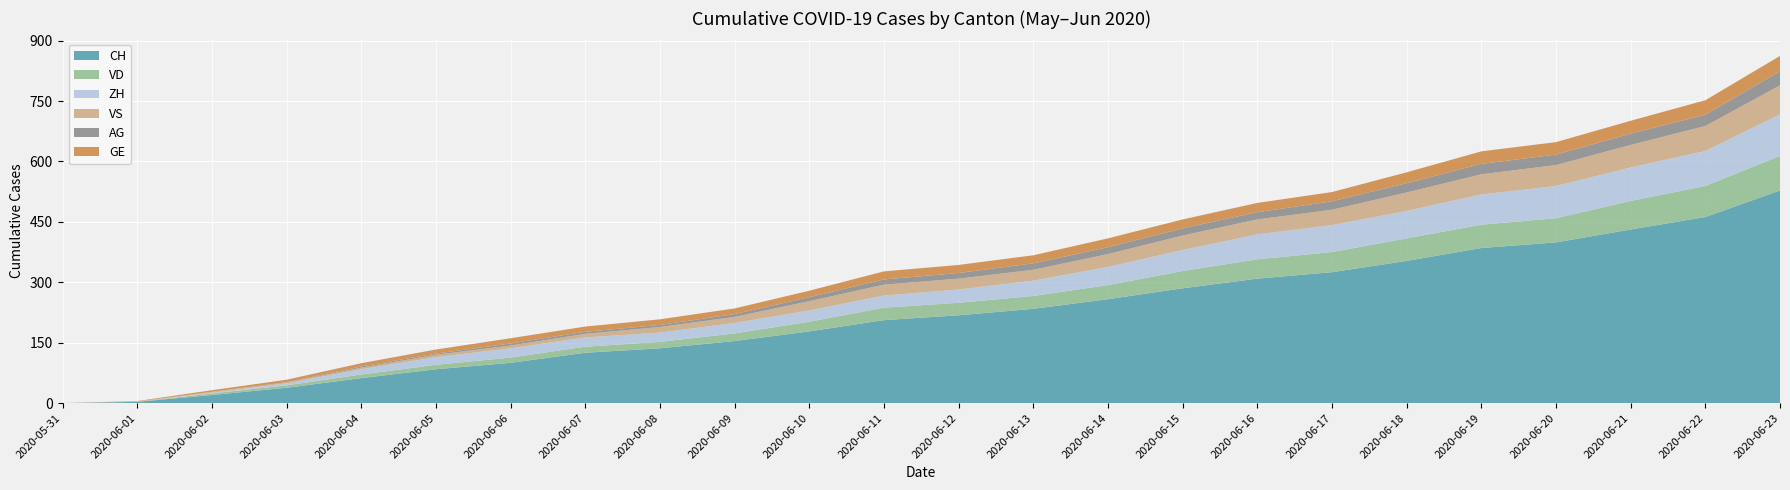

Reading left to right, extract all data points from this chart.

CH: 2020-05-31=0	2020-06-01=3	2020-06-02=20	2020-06-03=38	2020-06-04=62	2020-06-05=84	2020-06-06=100	2020-06-07=125	2020-06-08=136	2020-06-09=154	2020-06-10=178	2020-06-11=206	2020-06-12=218	2020-06-13=234	2020-06-14=258	2020-06-15=285	2020-06-16=309	2020-06-17=325	2020-06-18=353	2020-06-19=385	2020-06-20=399	2020-06-21=431	2020-06-22=462	2020-06-23=528
VD: 2020-05-31=0	2020-06-01=0	2020-06-02=4	2020-06-03=6	2020-06-04=9	2020-06-05=11	2020-06-06=13	2020-06-07=15	2020-06-08=16	2020-06-09=19	2020-06-10=24	2020-06-11=31	2020-06-12=31	2020-06-13=32	2020-06-14=35	2020-06-15=43	2020-06-16=48	2020-06-17=50	2020-06-18=56	2020-06-19=58	2020-06-20=60	2020-06-21=71	2020-06-22=77	2020-06-23=86
ZH: 2020-05-31=0	2020-06-01=0	2020-06-02=2	2020-06-03=5	2020-06-04=13	2020-06-05=19	2020-06-06=23	2020-06-07=23	2020-06-08=23	2020-06-09=26	2020-06-10=28	2020-06-11=30	2020-06-12=33	2020-06-13=38	2020-06-14=45	2020-06-15=52	2020-06-16=62	2020-06-17=67	2020-06-18=68	2020-06-19=75	2020-06-20=80	2020-06-21=83	2020-06-22=87	2020-06-23=103
VS: 2020-05-31=0	2020-06-01=1	2020-06-02=2	2020-06-03=2	2020-06-04=4	2020-06-05=6	2020-06-06=7	2020-06-07=9	2020-06-08=14	2020-06-09=15	2020-06-10=23	2020-06-11=27	2020-06-12=27	2020-06-13=27	2020-06-14=32	2020-06-15=36	2020-06-16=37	2020-06-17=38	2020-06-18=46	2020-06-19=50	2020-06-20=52	2020-06-21=56	2020-06-22=62	2020-06-23=72
AG: 2020-05-31=0	2020-06-01=0	2020-06-02=0	2020-06-03=1	2020-06-04=3	2020-06-05=3	2020-06-06=5	2020-06-07=5	2020-06-08=5	2020-06-09=7	2020-06-10=10	2020-06-11=13	2020-06-12=14	2020-06-13=16	2020-06-14=17	2020-06-15=18	2020-06-16=18	2020-06-17=21	2020-06-18=23	2020-06-19=26	2020-06-20=26	2020-06-21=28	2020-06-22=28	2020-06-23=35
GE: 2020-05-31=0	2020-06-01=1	2020-06-02=4	2020-06-03=6	2020-06-04=8	2020-06-05=10	2020-06-06=13	2020-06-07=13	2020-06-08=14	2020-06-09=14	2020-06-10=16	2020-06-11=20	2020-06-12=20	2020-06-13=20	2020-06-14=22	2020-06-15=22	2020-06-16=23	2020-06-17=23	2020-06-18=27	2020-06-19=31	2020-06-20=31	2020-06-21=32	2020-06-22=36	2020-06-23=38